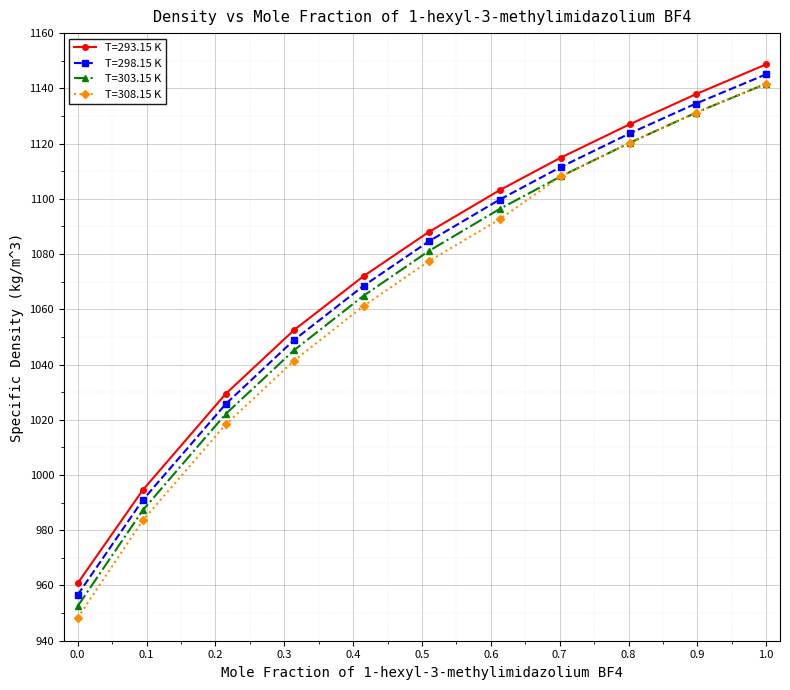

How many lines are shown in the chart?

4